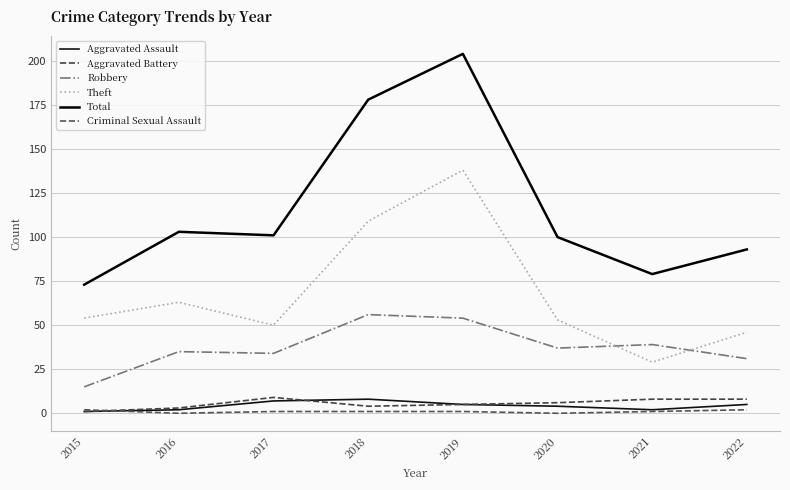

Is it true that Aggravated Assault equals 2 at 2016?

True